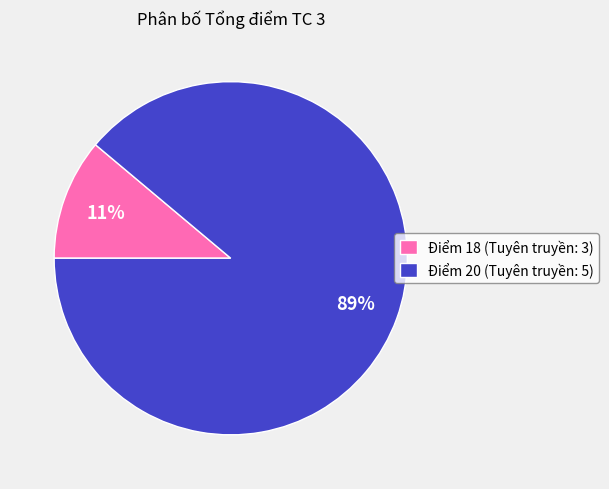

How many segments does this pie chart have?

2